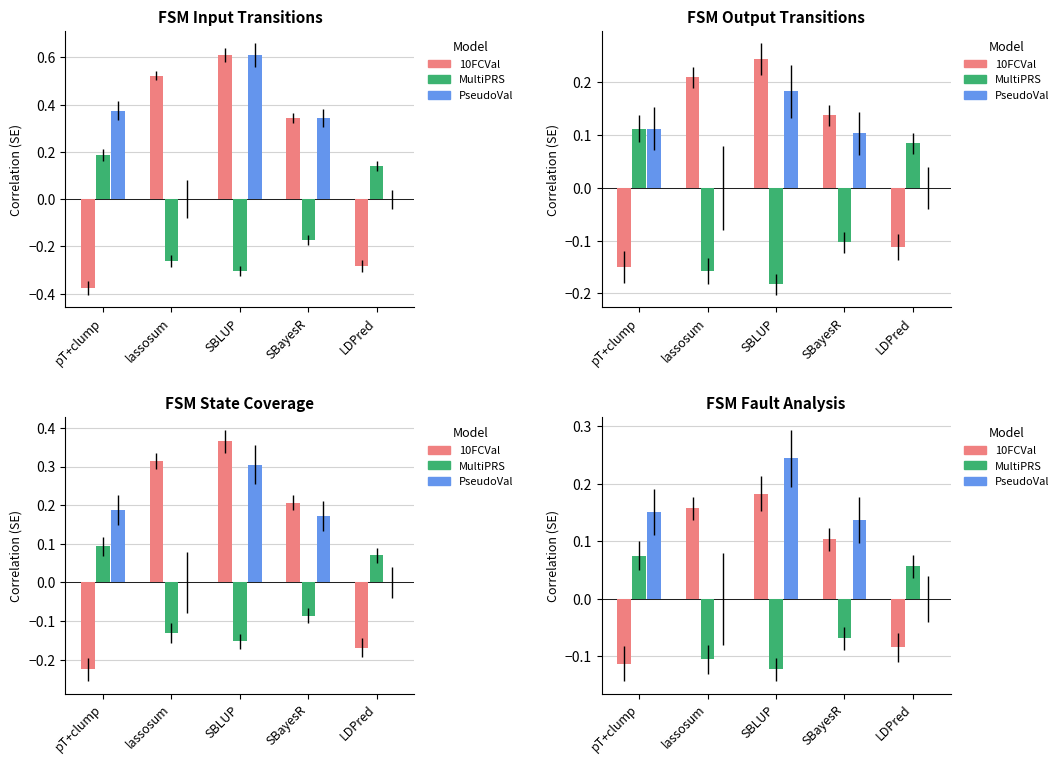

List the series in order of their overall mean, lowest first.

MultiPRS, 10FCVal, PseudoVal